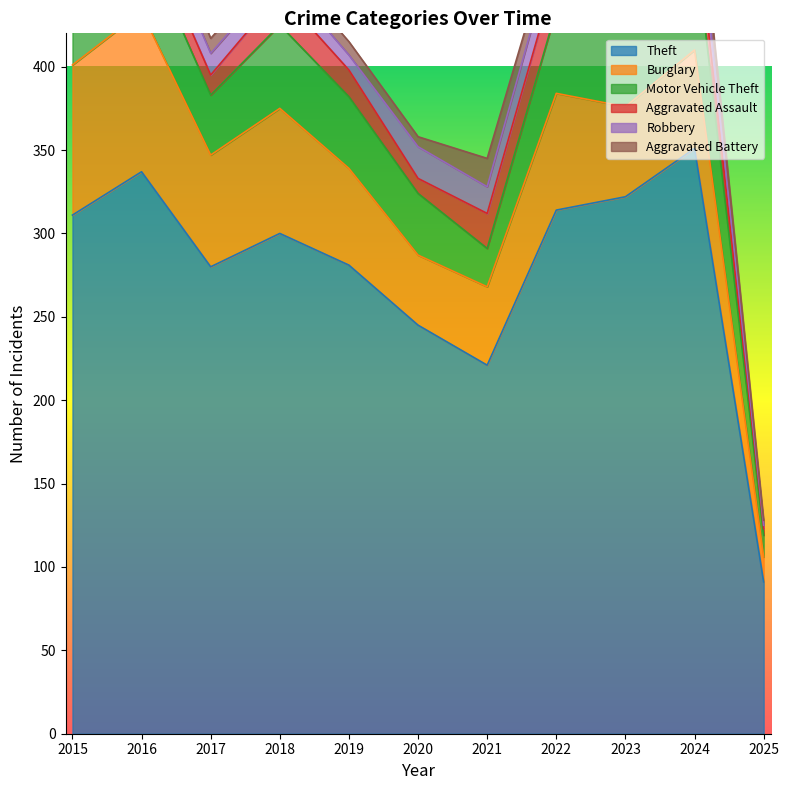

What is the average value of the Robbery series?

13